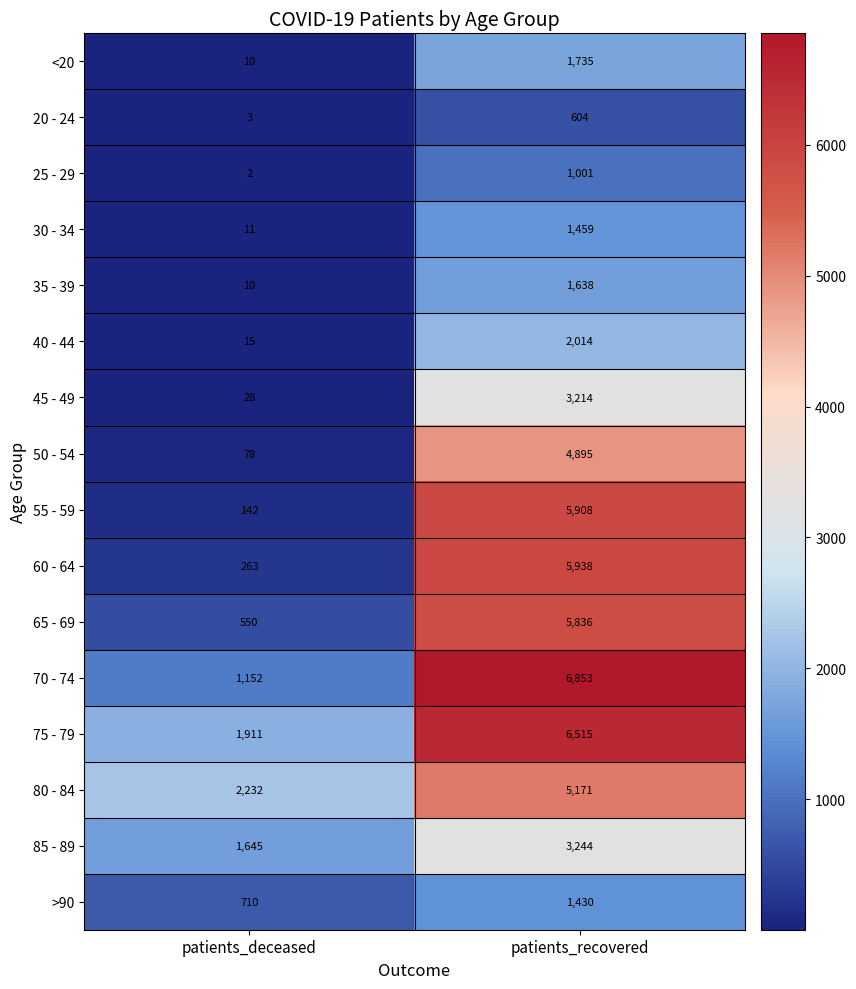

What is the spread (max minus min) of values at patients_deceased?

2230